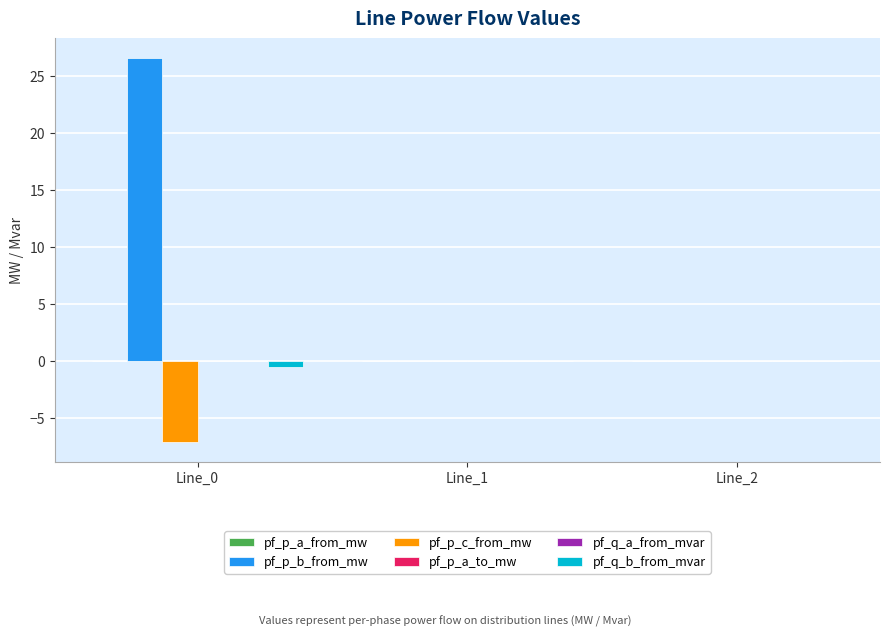

How many categories are shown in the chart?

3